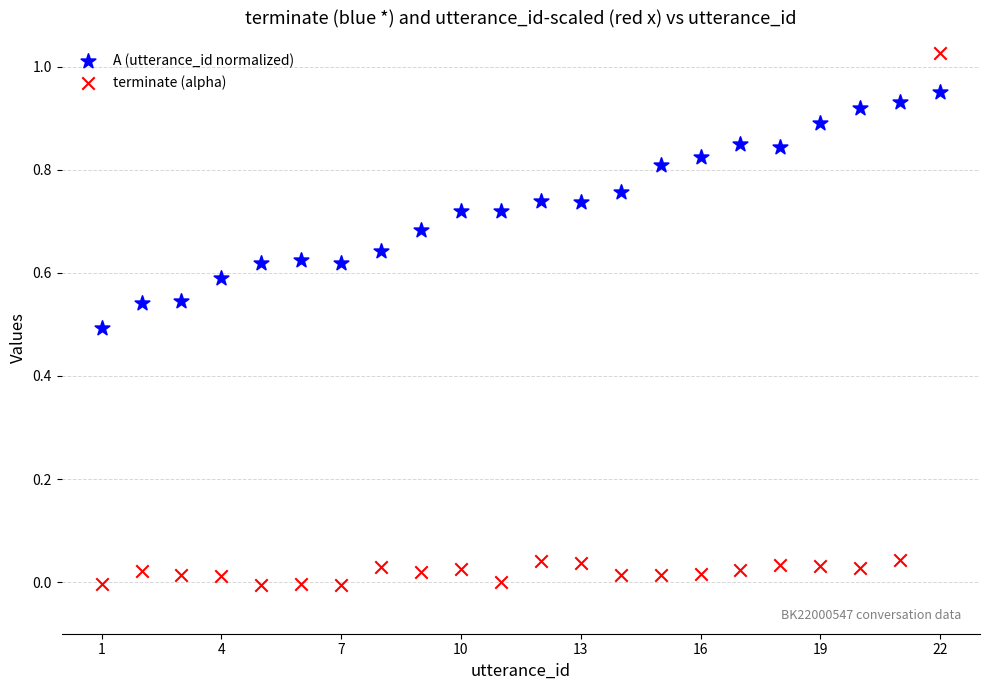

Which series has the largest Y range (max minus min)?

terminate (alpha)